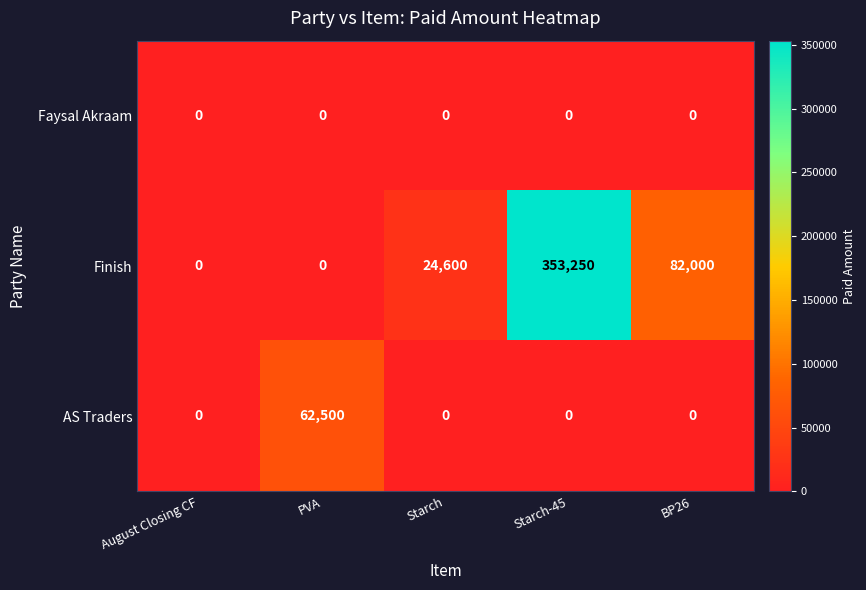

What is the maximum value for AS Traders?

62500